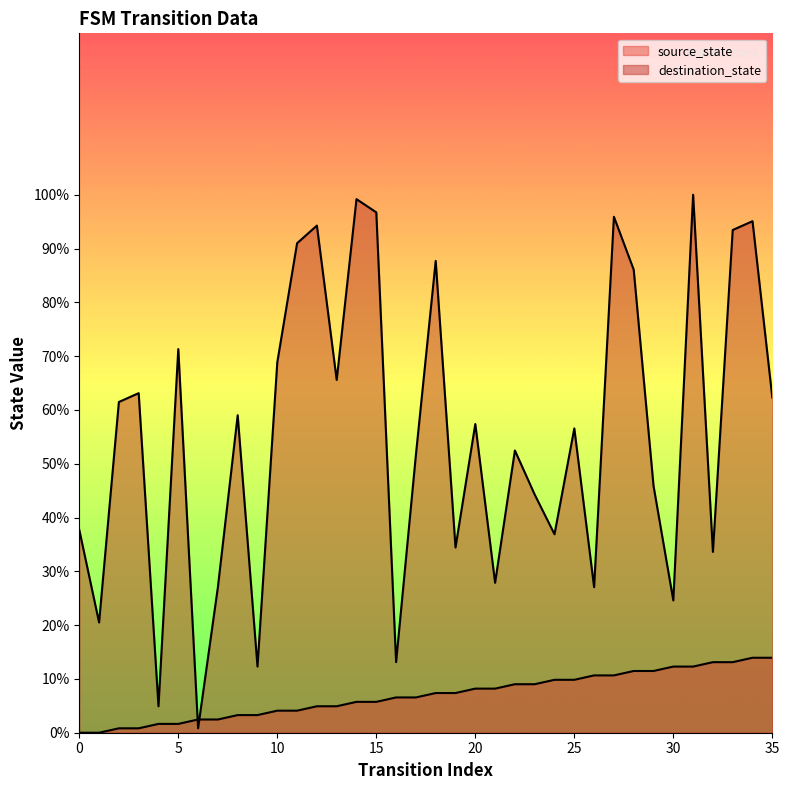

What is the difference between the source_state values at 25 and 4?

8.2